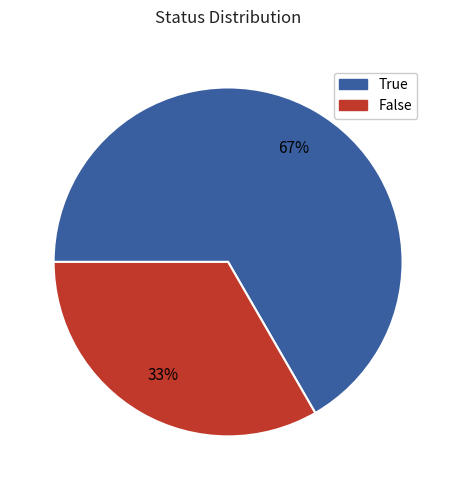

Which has a higher value, True or False?

True